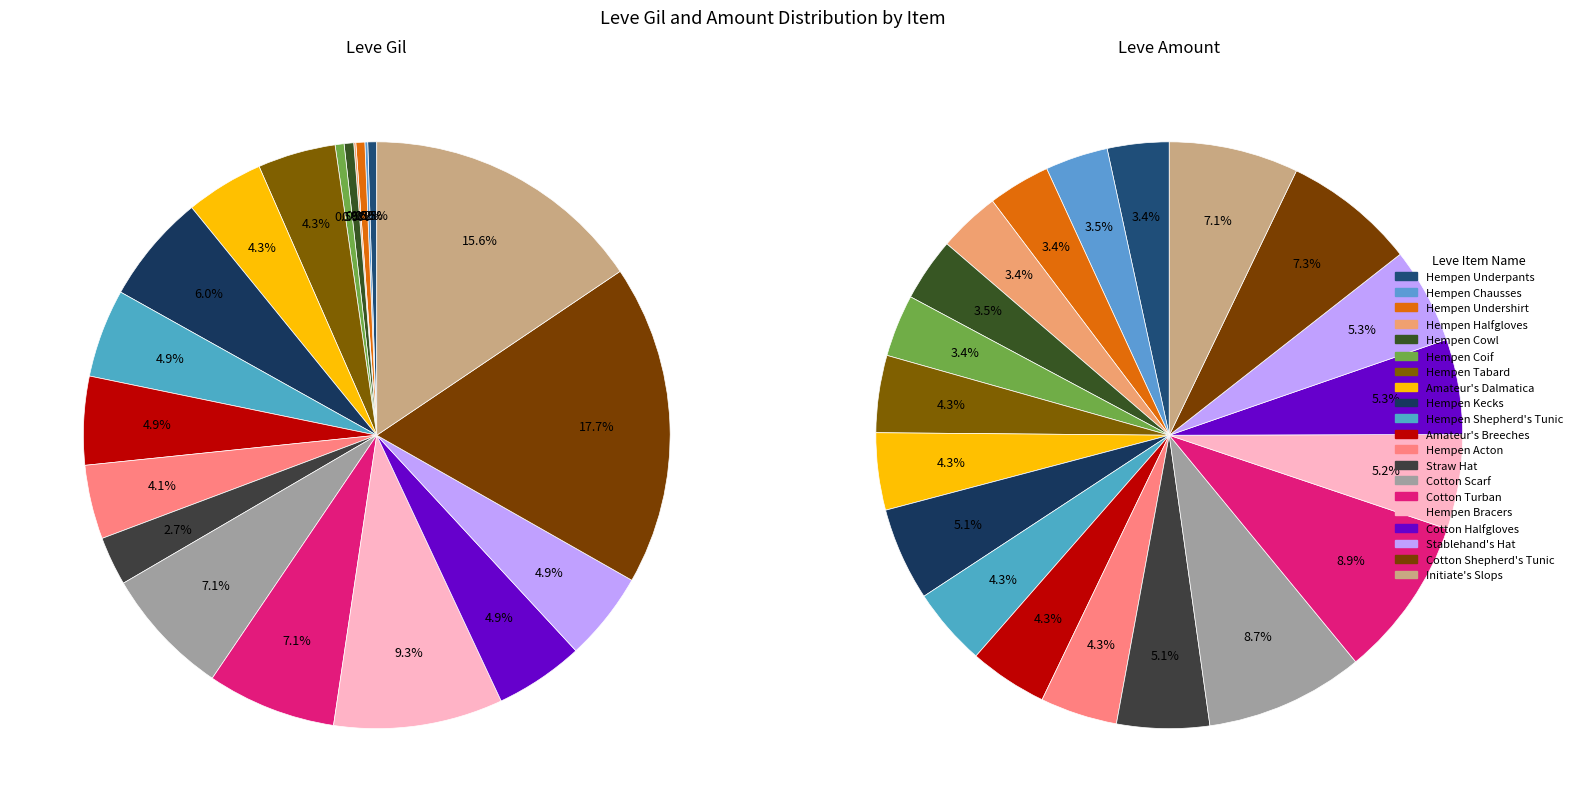

How many segments does this pie chart have?

20